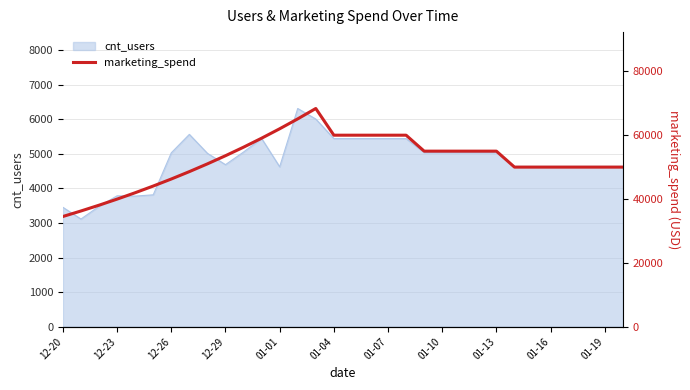

How many points are higher than both their immediate neighbors (excluding endpoints)?

1